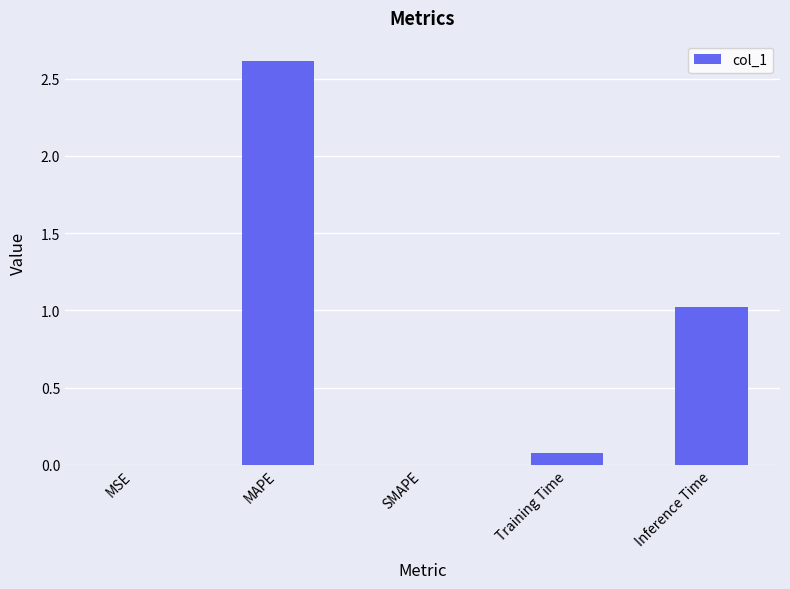

Count the number of data series in this chart.

1